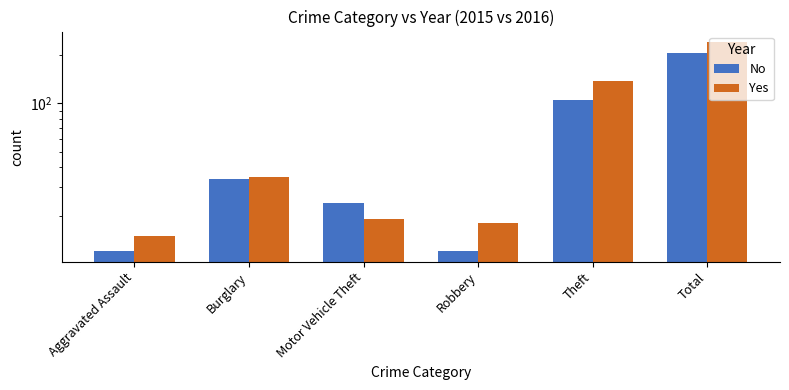

What is the greatest value displayed?

241